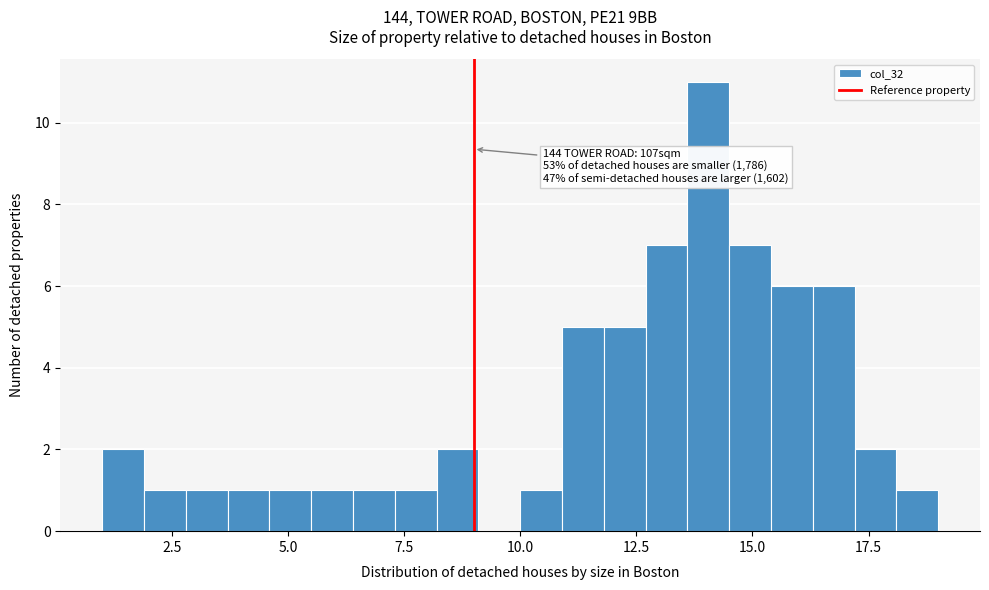

Around what value on the x-axis is the tallest bar? Give the approximate position of its centre, as read against the axis.

14.0